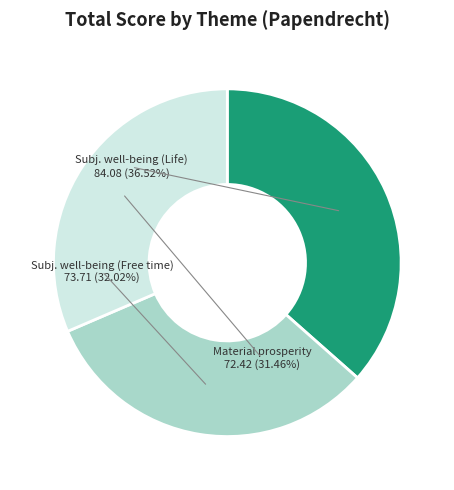

Rank the categories by value from highest to lowest.

Subjective well-being (Life), Subjective well-being (Free time), Material prosperity